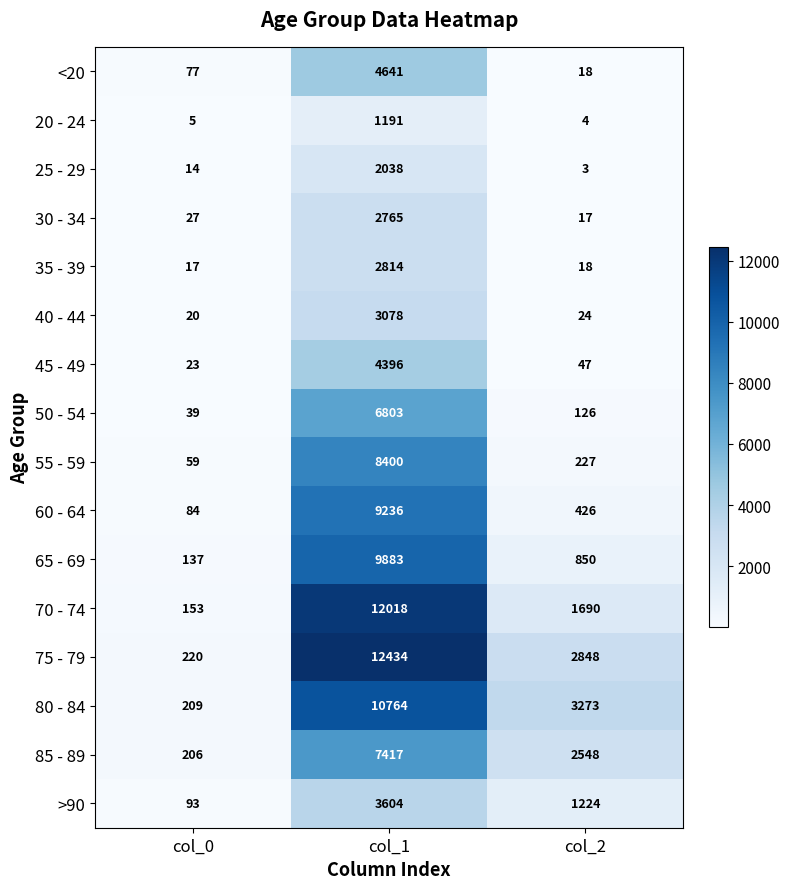

What is the maximum value for 30 - 34?

2765